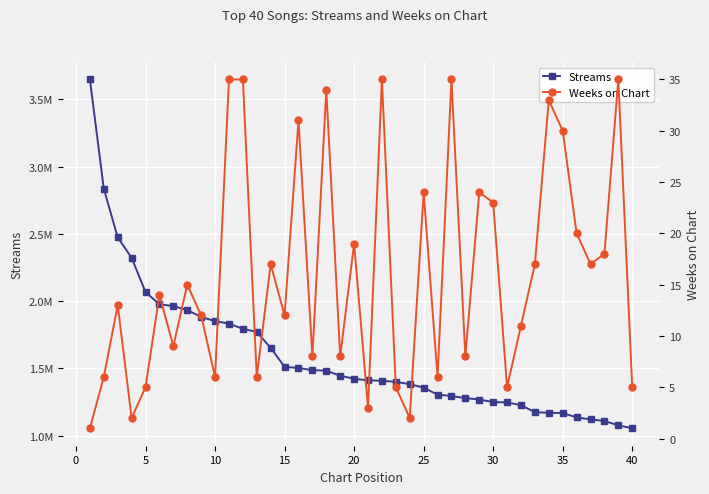

True or false: Streams has a value of 341499 at 40.

False